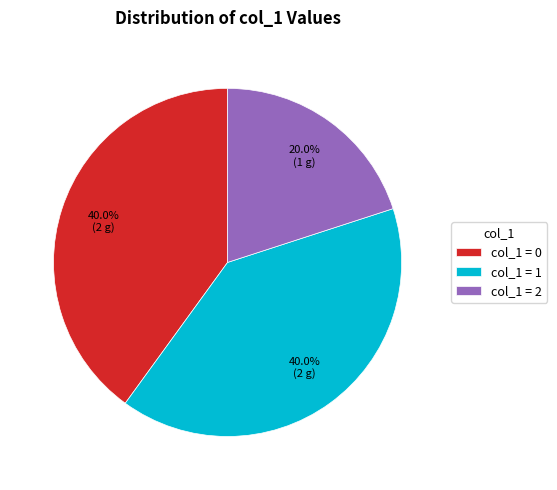

Is there any slice that represents more than half of the pie?

No